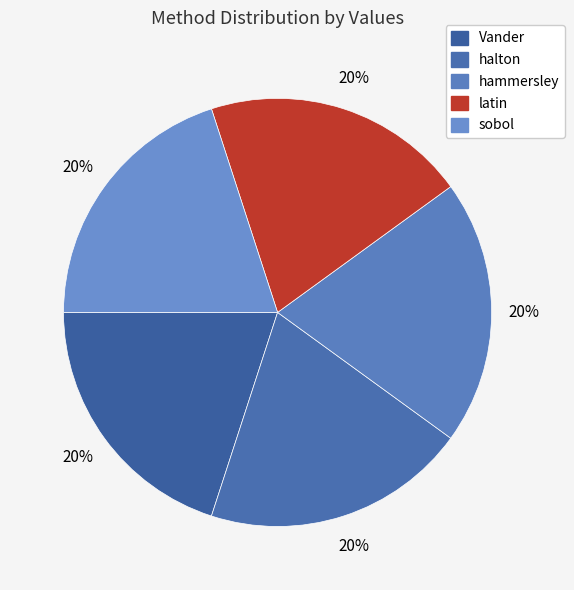

How many slices are in this pie chart?

5